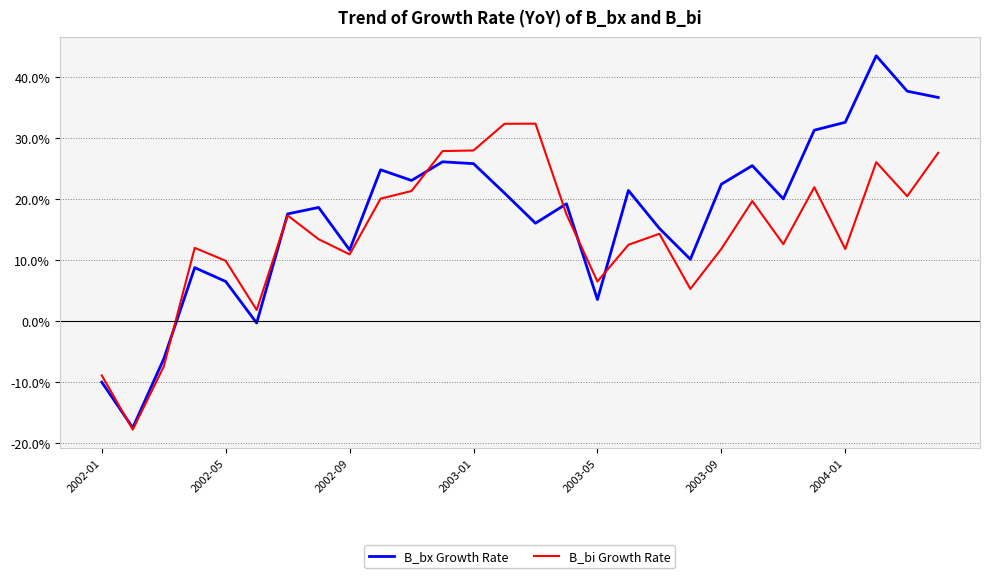

Which series has the widest spread of values?

B_bx Growth Rate